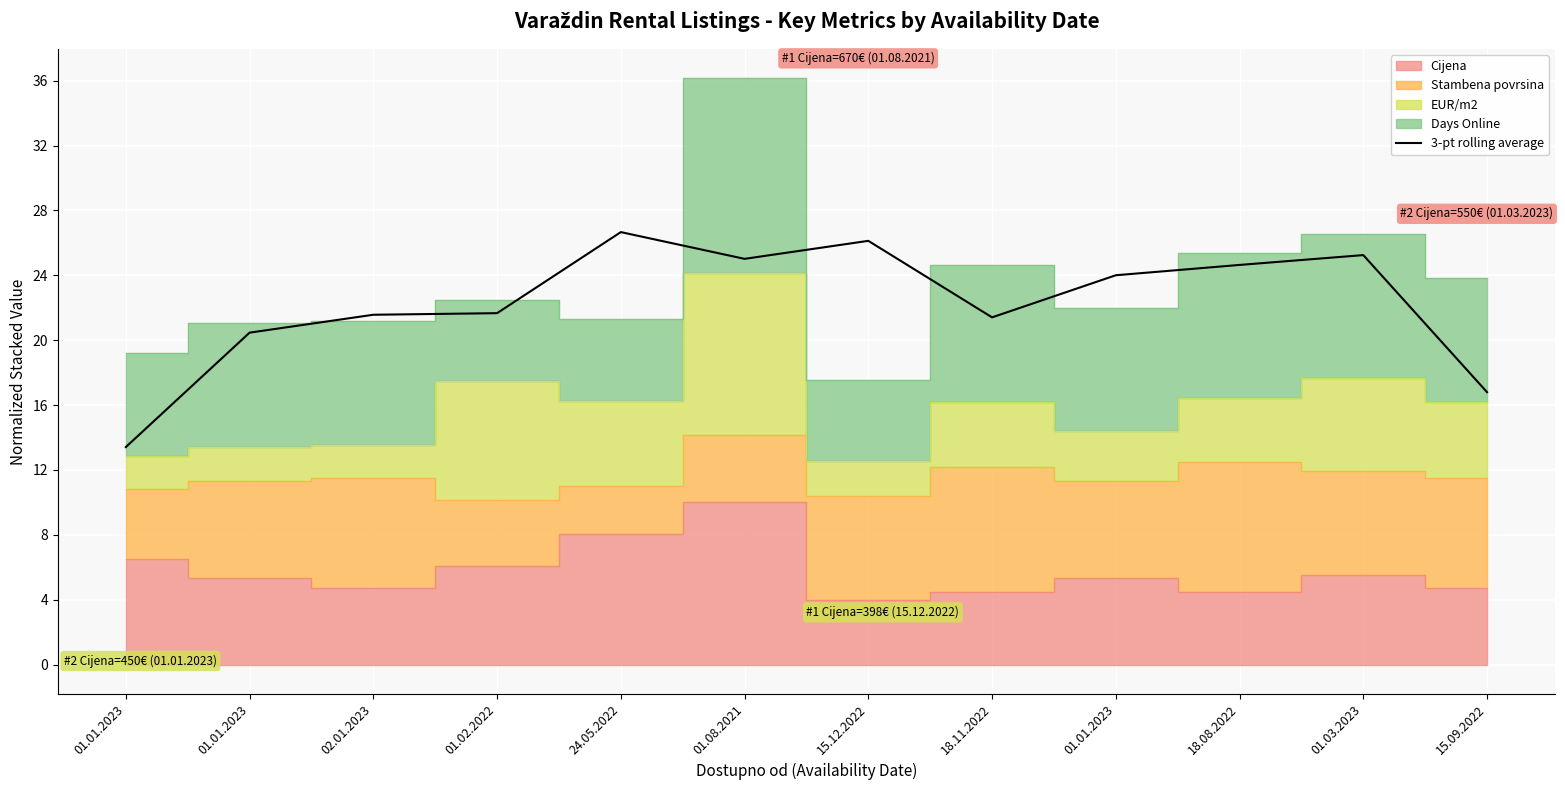

The chart shows a value of 13.8 at 01.08.2021. True or false?

False